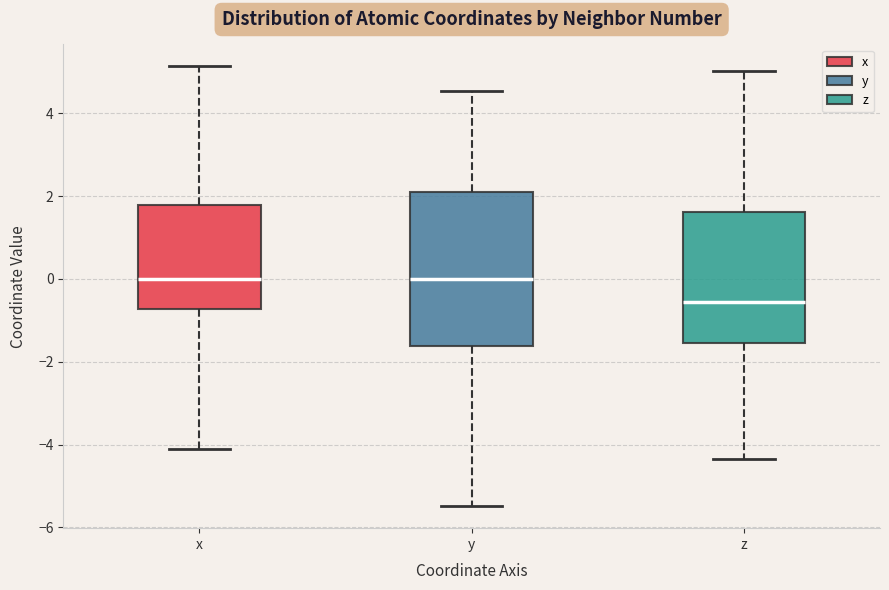

Reading left to right, transcribe this box plot: for each box, give where its median line is, the range the box spans, and where its two whiskers end, as read against the y-axis. The values are not printed on the chart, so give them approximately, as read against the axis.

x: median 0.0, box -0.8 to 1.8, whiskers -4.2 to 5.2
y: median 0.0, box -1.6 to 2.0, whiskers -5.4 to 4.6
z: median -0.6, box -1.6 to 1.6, whiskers -4.4 to 5.0